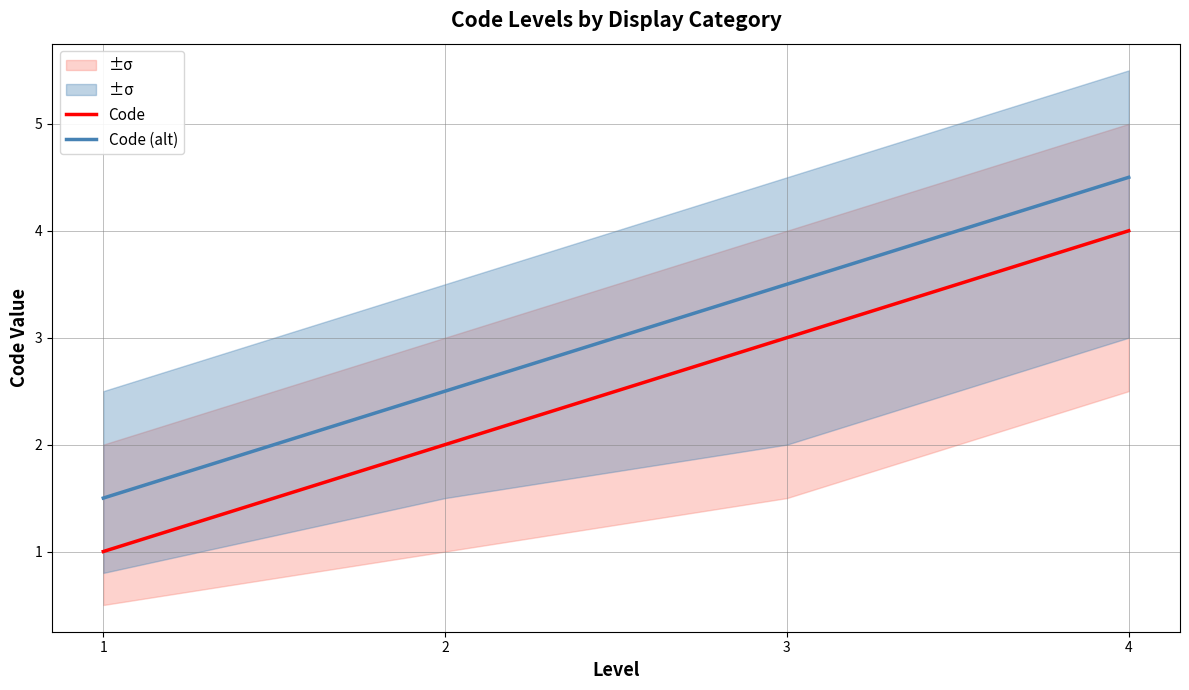

Rank the categories by Code (alt) value from lowest to highest.

1, 2, 3, 4